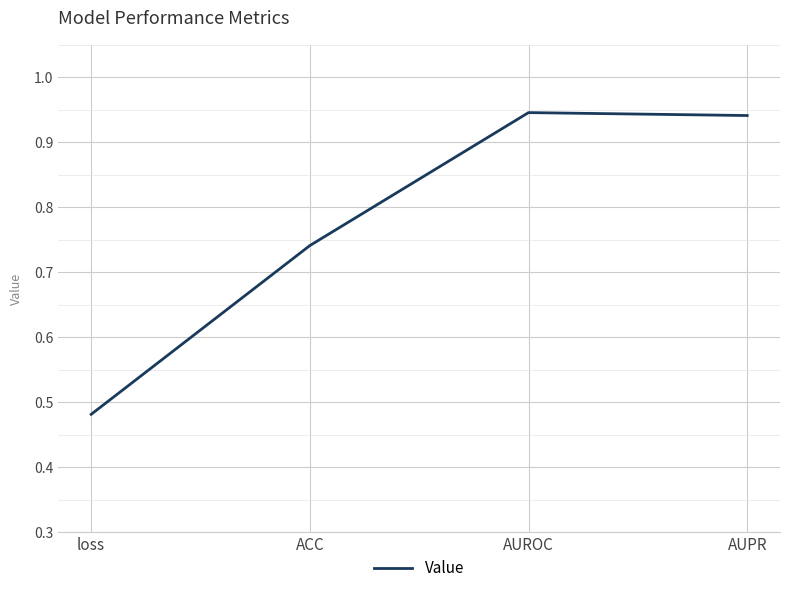

Is it true that the value at loss is 0.7?

False